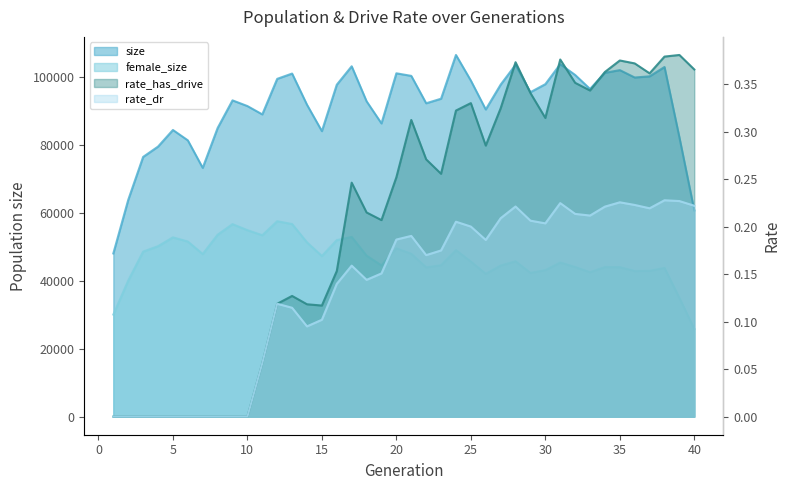

What is the average value of the rate_dr series?

0.1